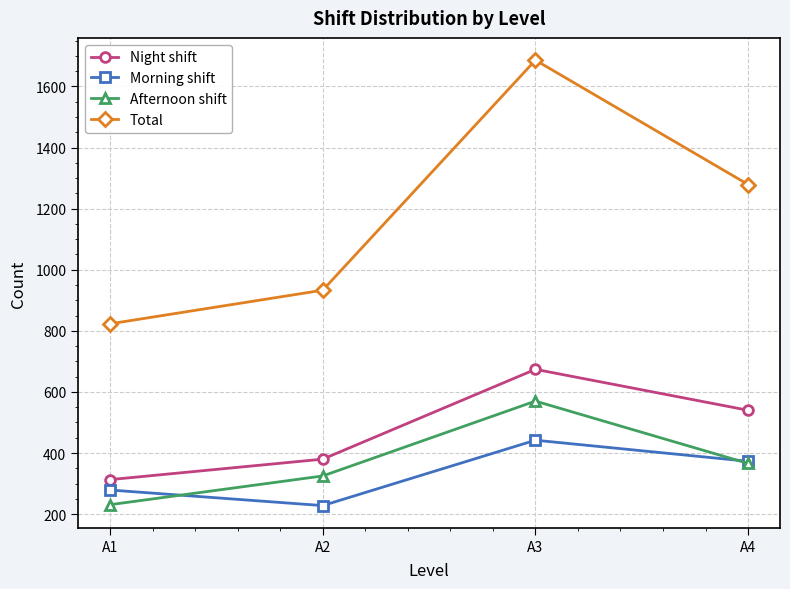

What is the total value across all series at A2?

1866